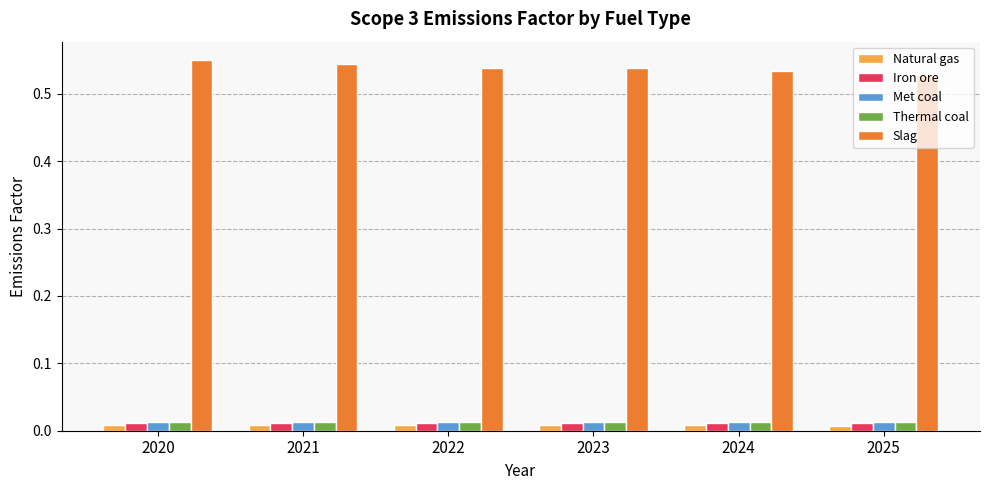

Which series has the largest total across all categories?

Slag